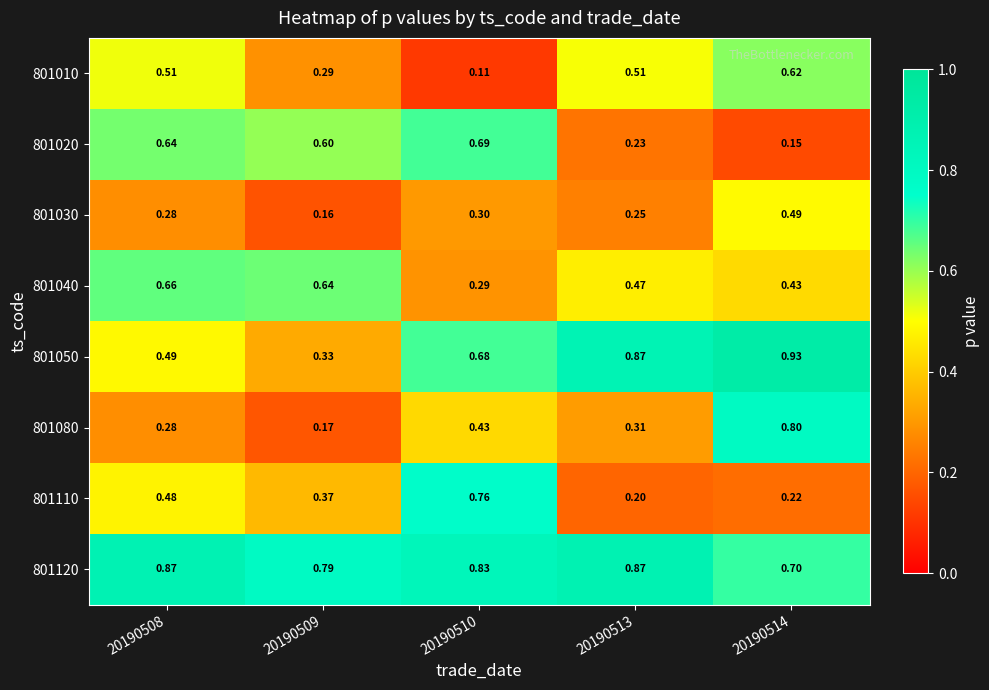

Is the value of 801110 at 20190508 greater than the value of 801030 at 20190509?

Yes